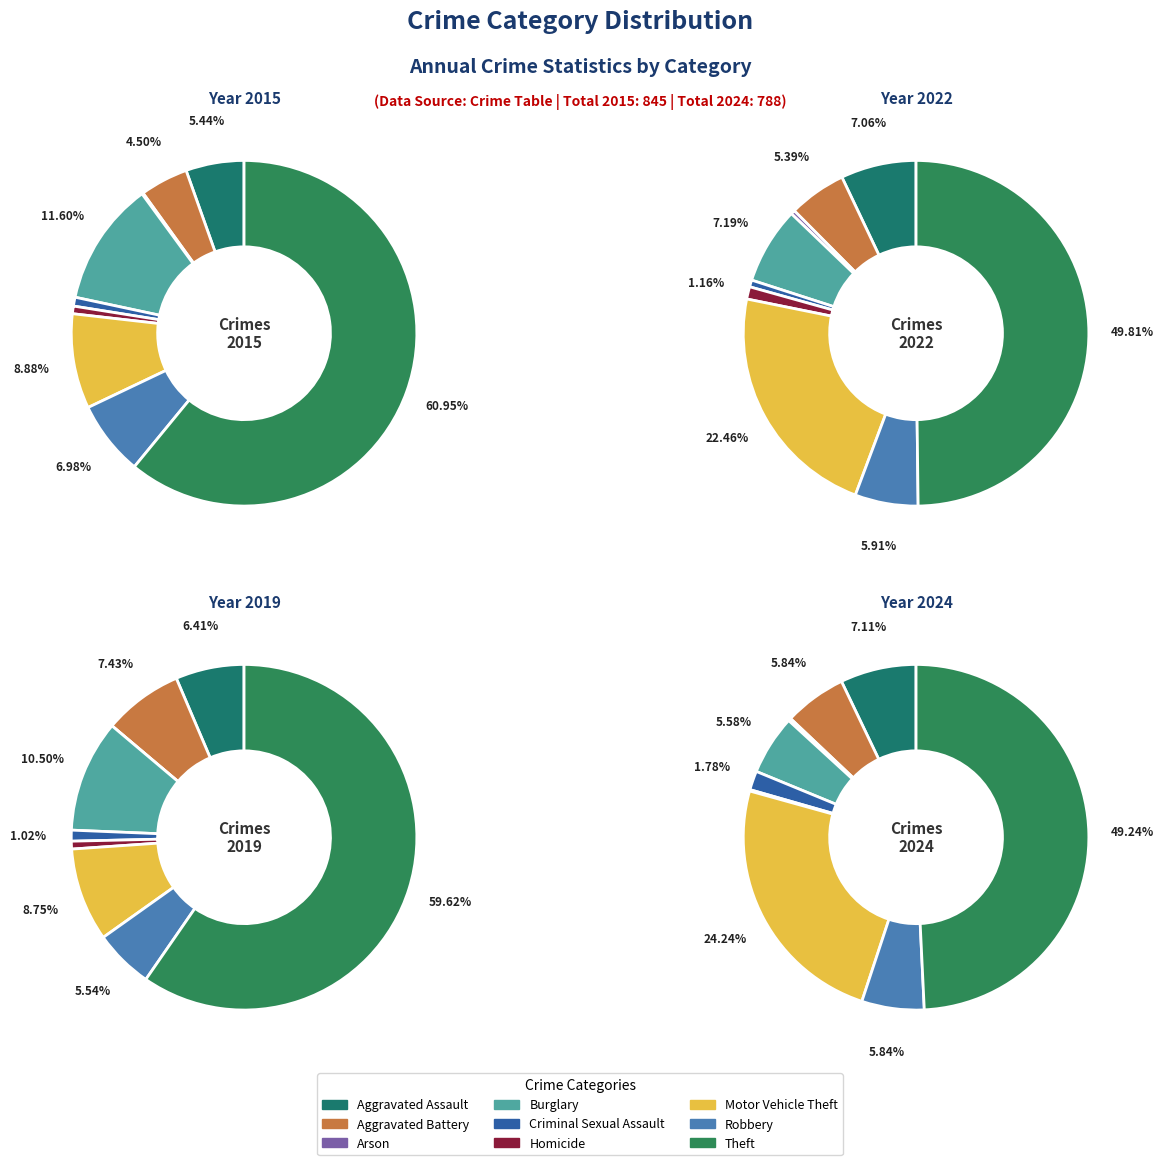

Count the number of slices in the pie.

9